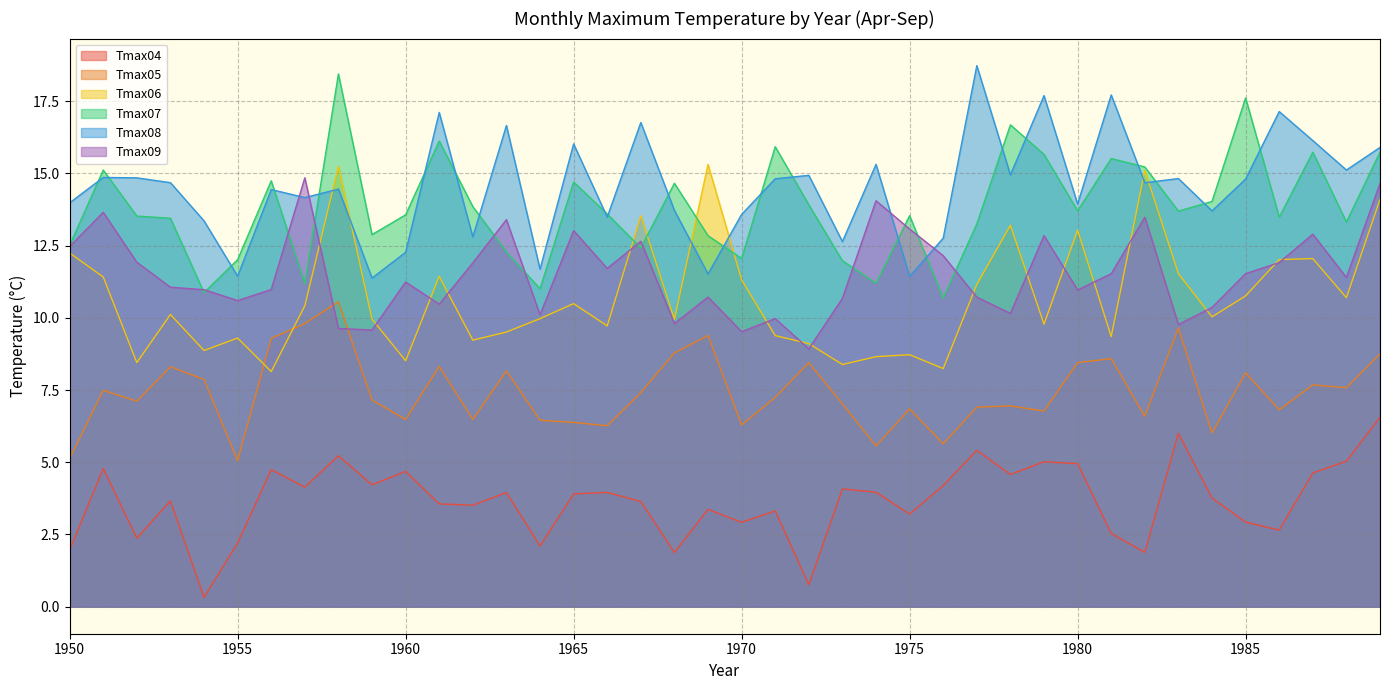

The Tmax07 series shows 13.9 at 1972. True or false?

True